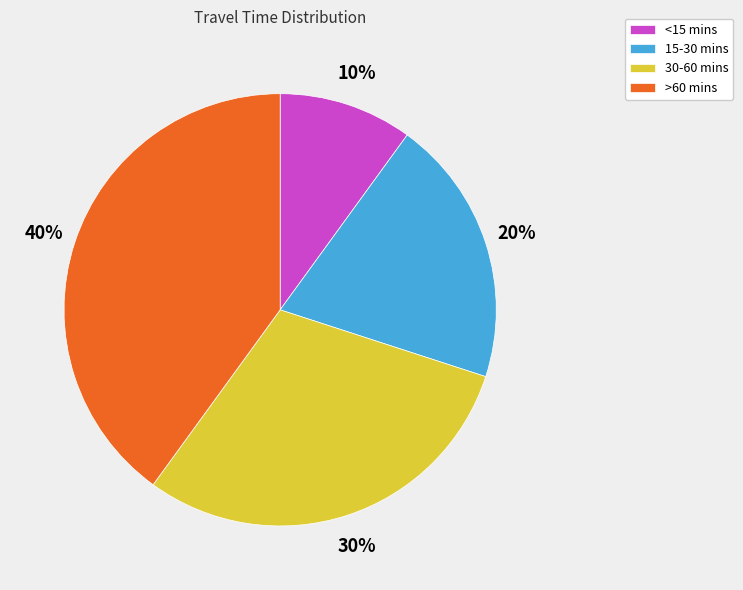

Which slice is the smallest?

<15 mins